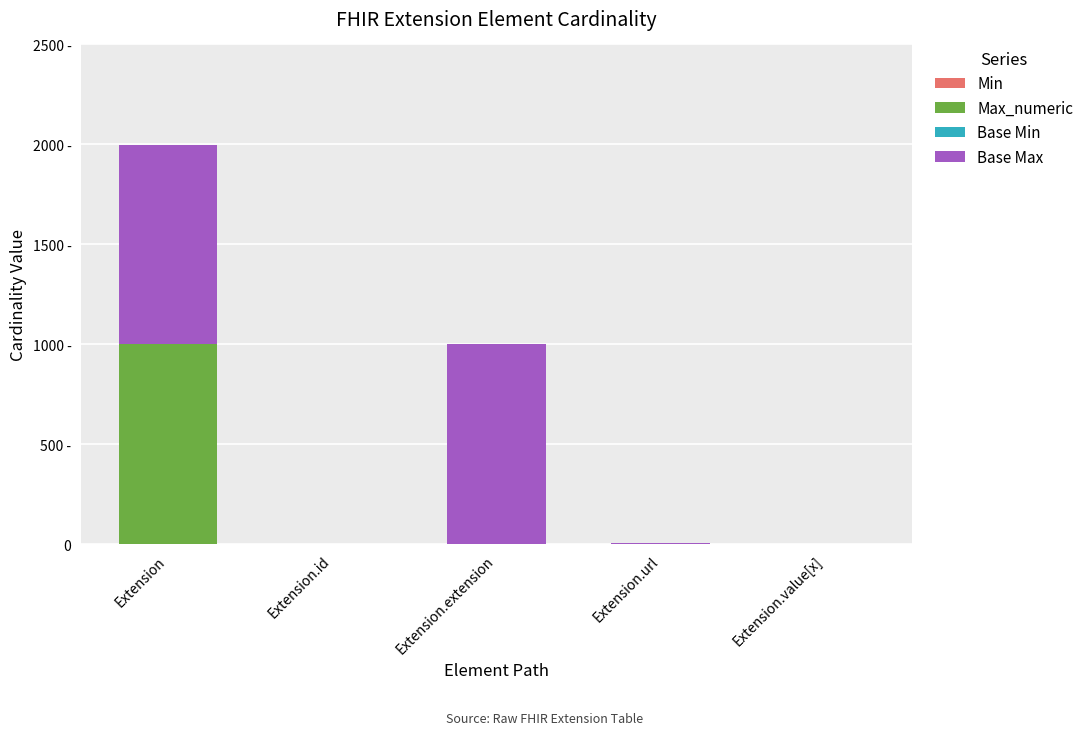

Does the chart contain stacked bars?

Yes